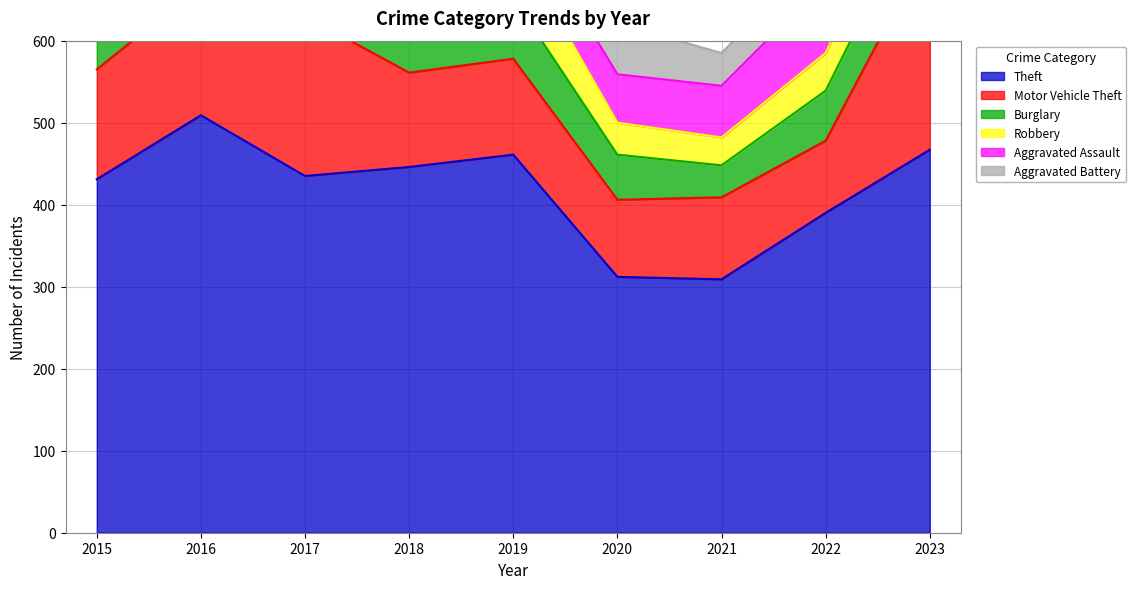

What is the sum of all Aggravated Assault values?

550